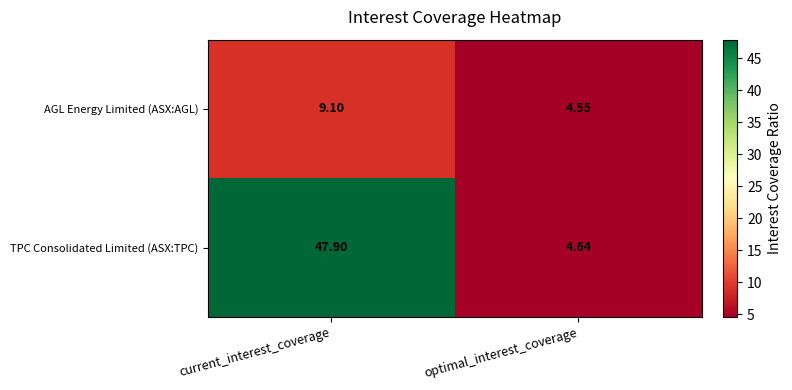

Which series changed the most between current_interest_coverage and optimal_interest_coverage?

TPC Consolidated Limited (ASX:TPC)